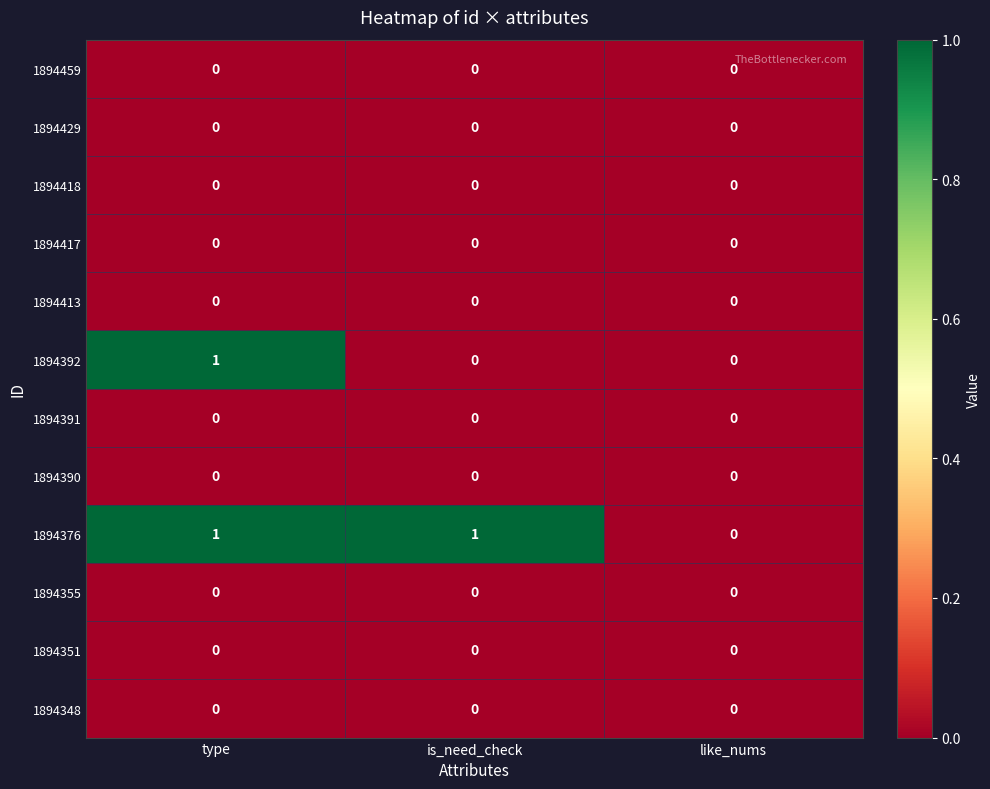

The 1894376 series shows 1 at type. True or false?

True